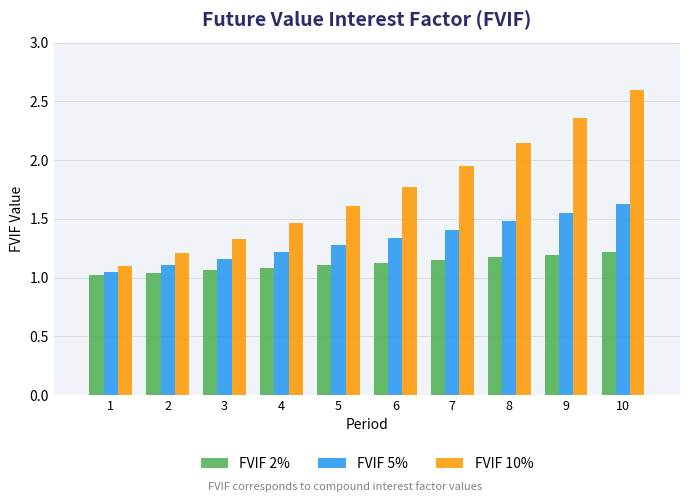

What is the sum of the FVIF 5% values at 10 and 9?

3.2